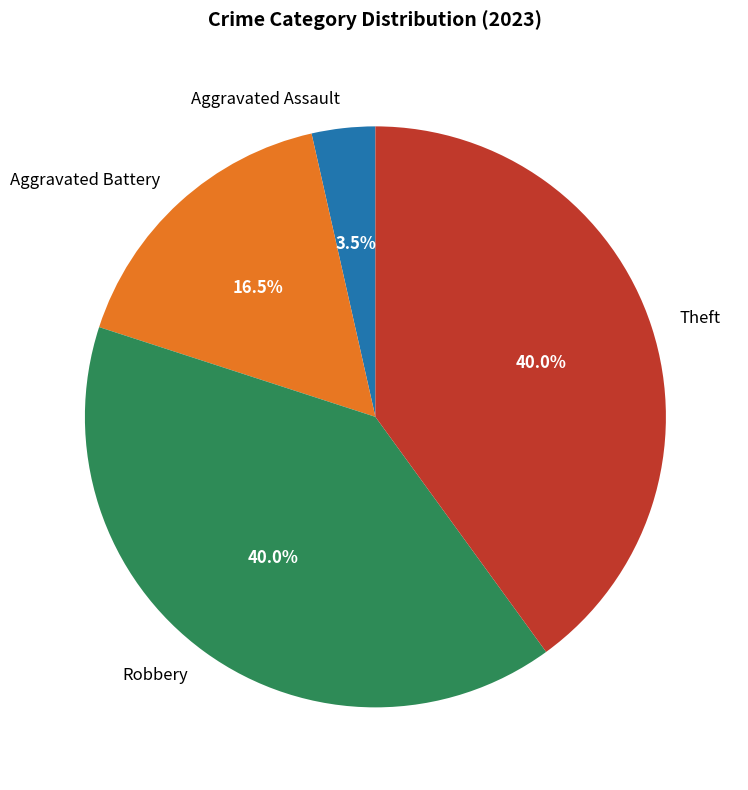

Count the number of slices in the pie.

4